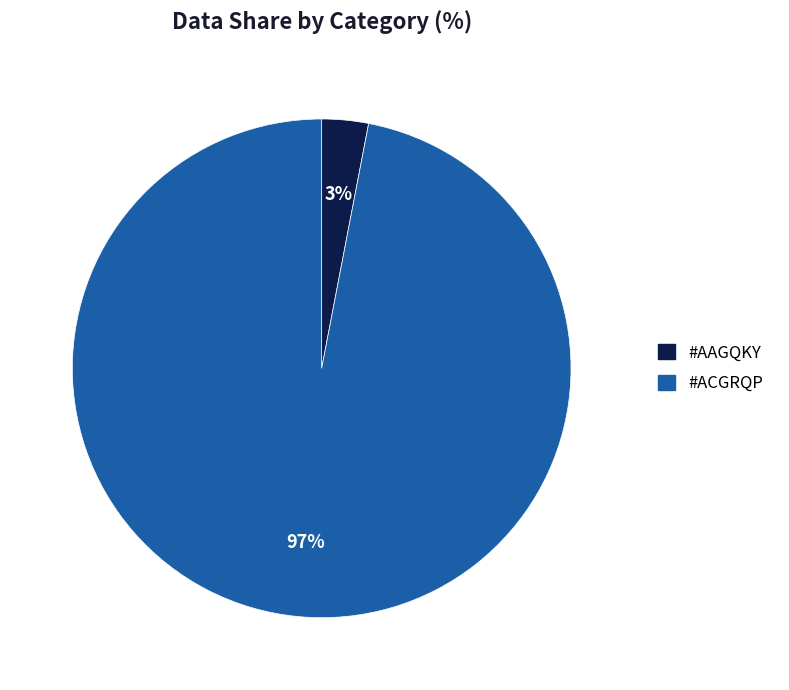

To the nearest percent, what is the difference between the largest and smallest slice percentages?

94%